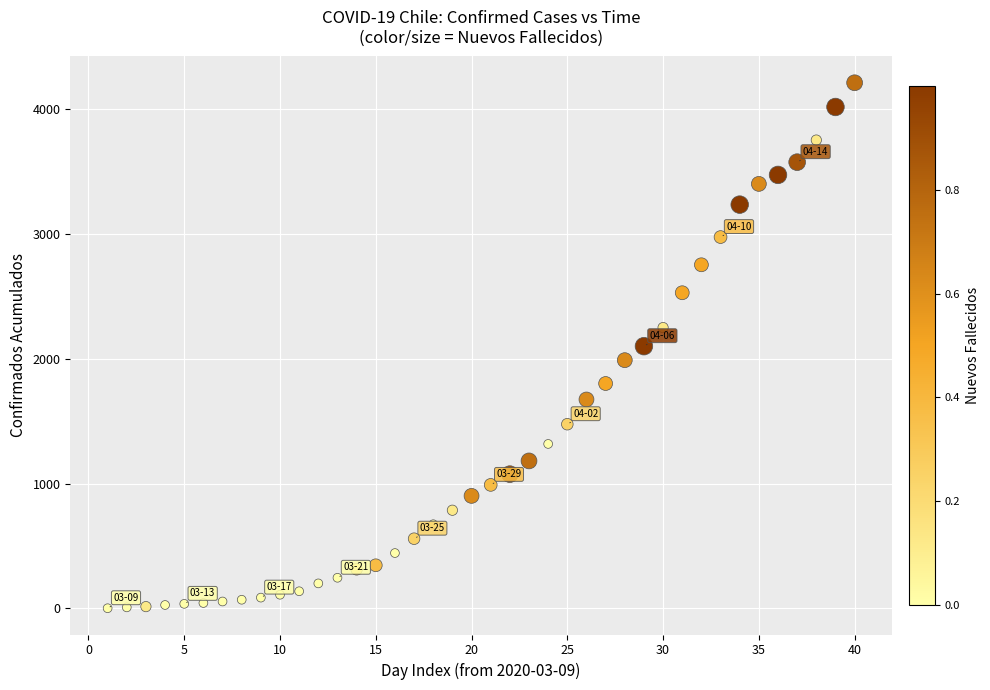

What is the range of Y values (max minus min)?

4209